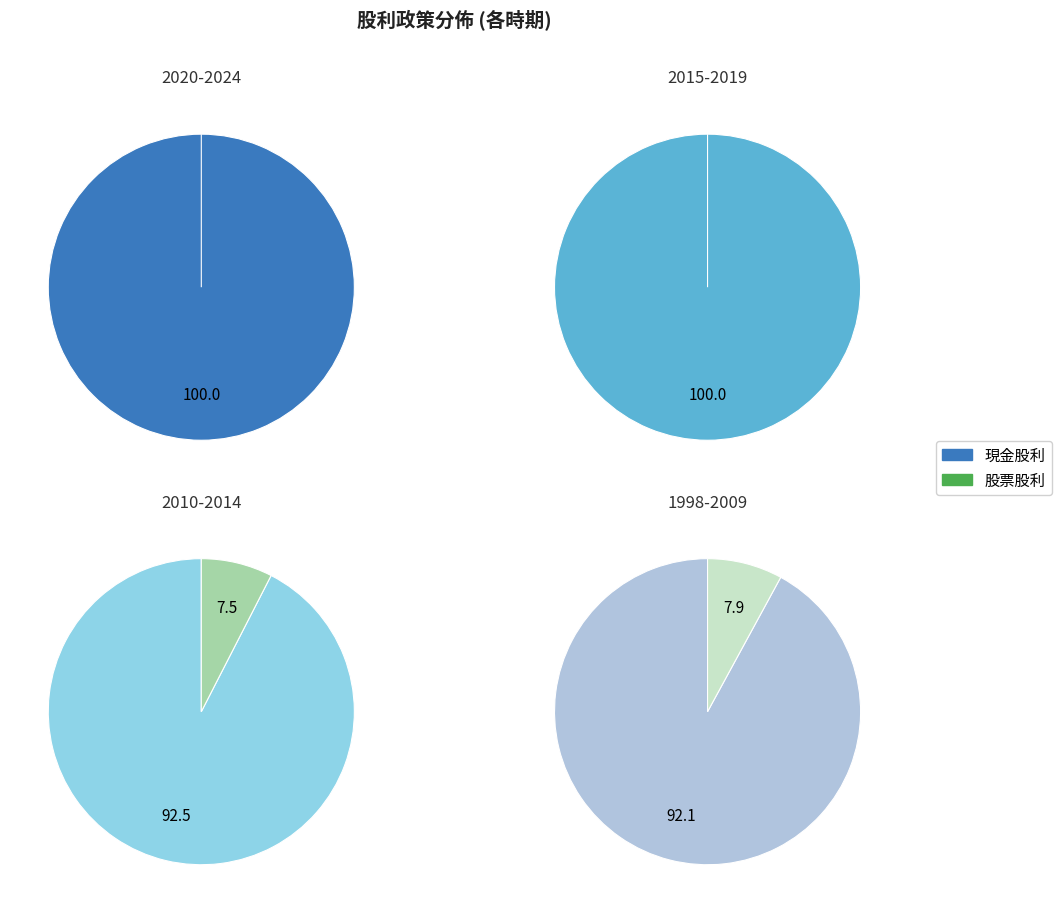

The 2016 slice represents 11% of the pie. True or false?

False